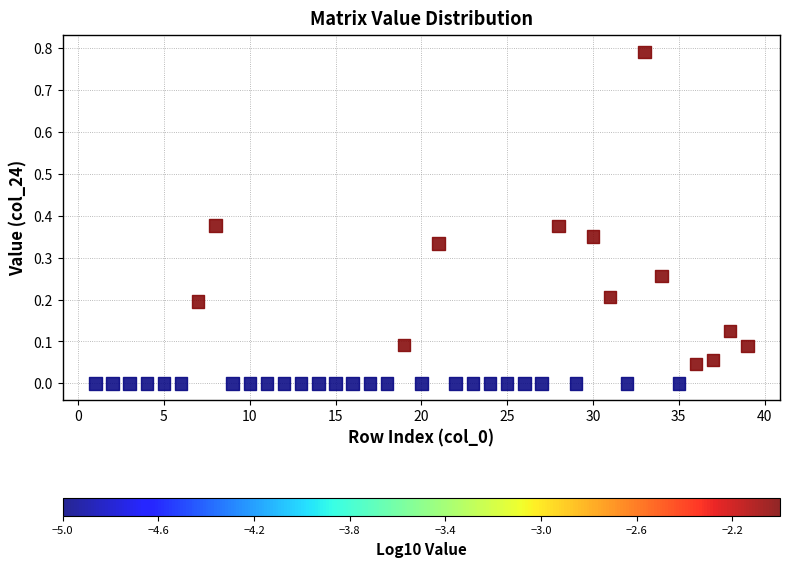

What is the range of X values (max minus min)?

38.0